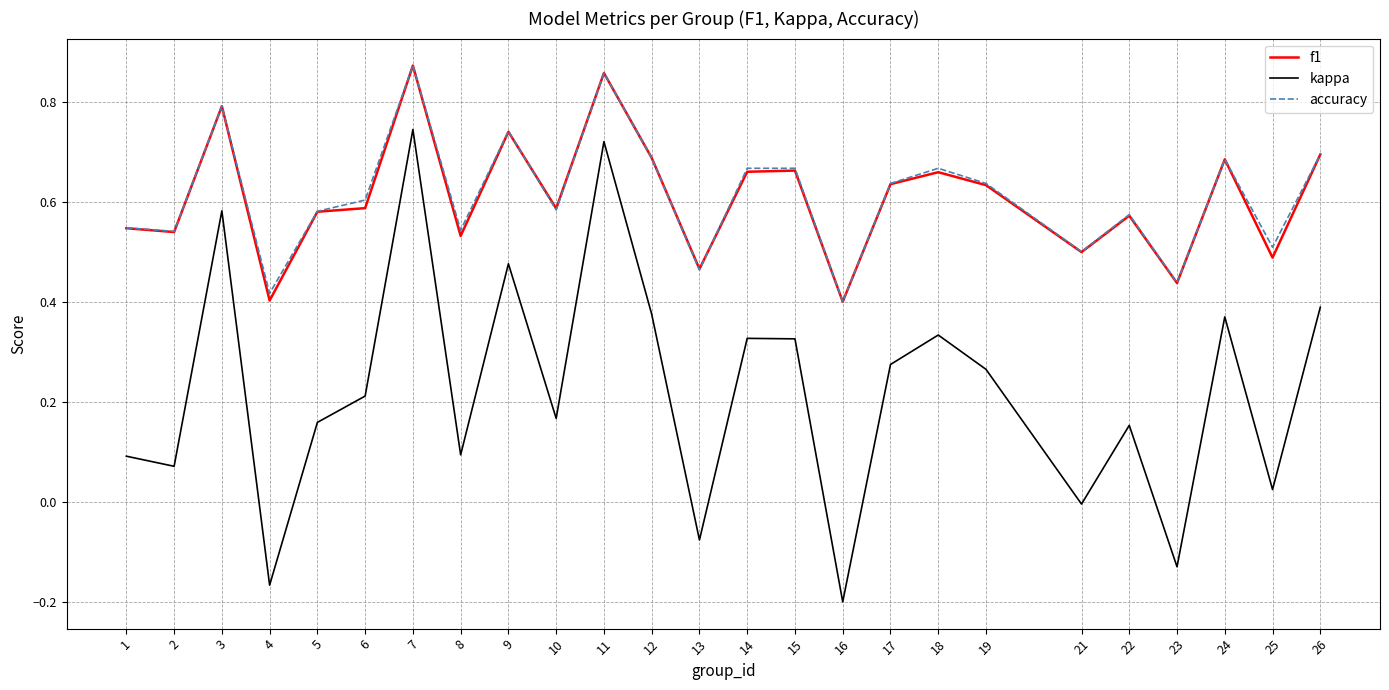

Is the value of accuracy at 18 greater than the value of kappa at 15?

Yes